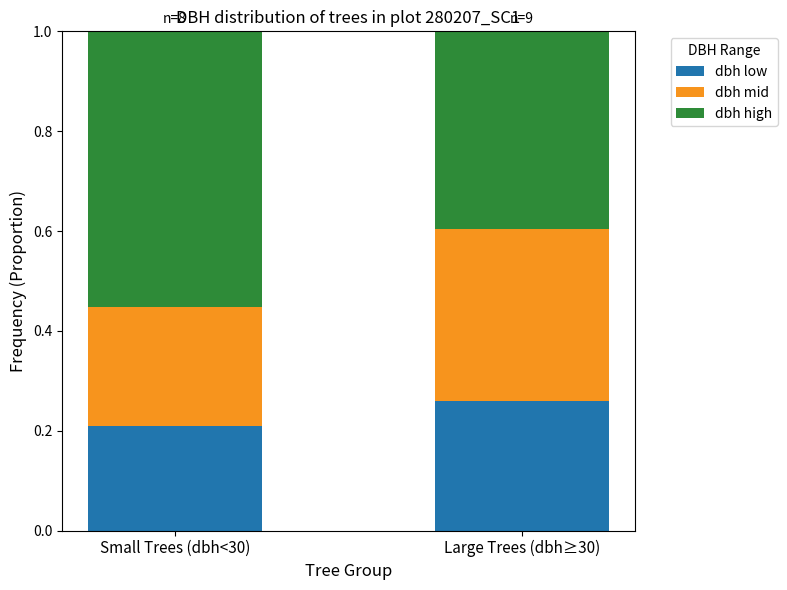

At which label does dbh low reach its peak?

Large Trees (dbh≥30)